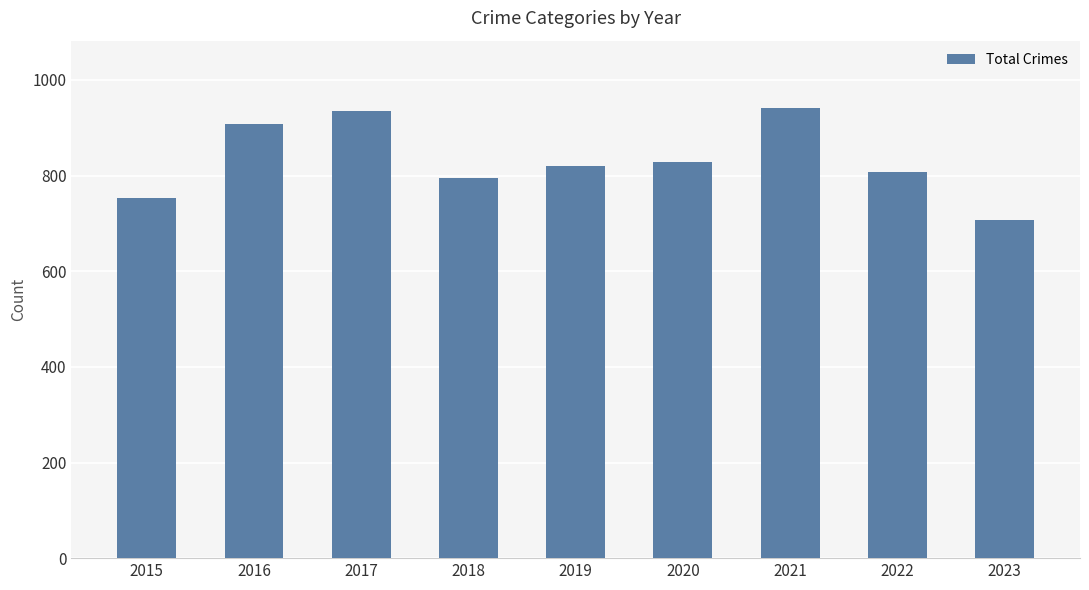

How many distinct data groups are displayed?

1